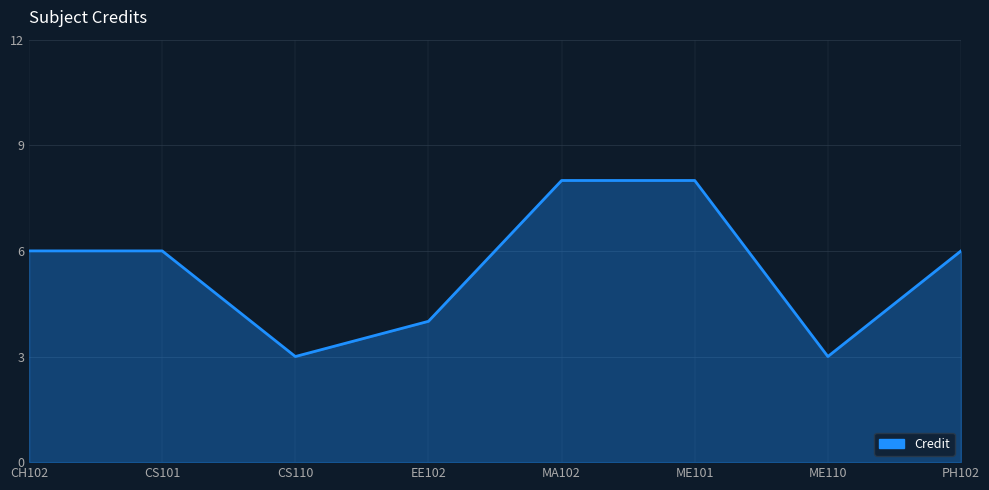

How many interior local valleys (lower than both neighbors) does the data have?

2